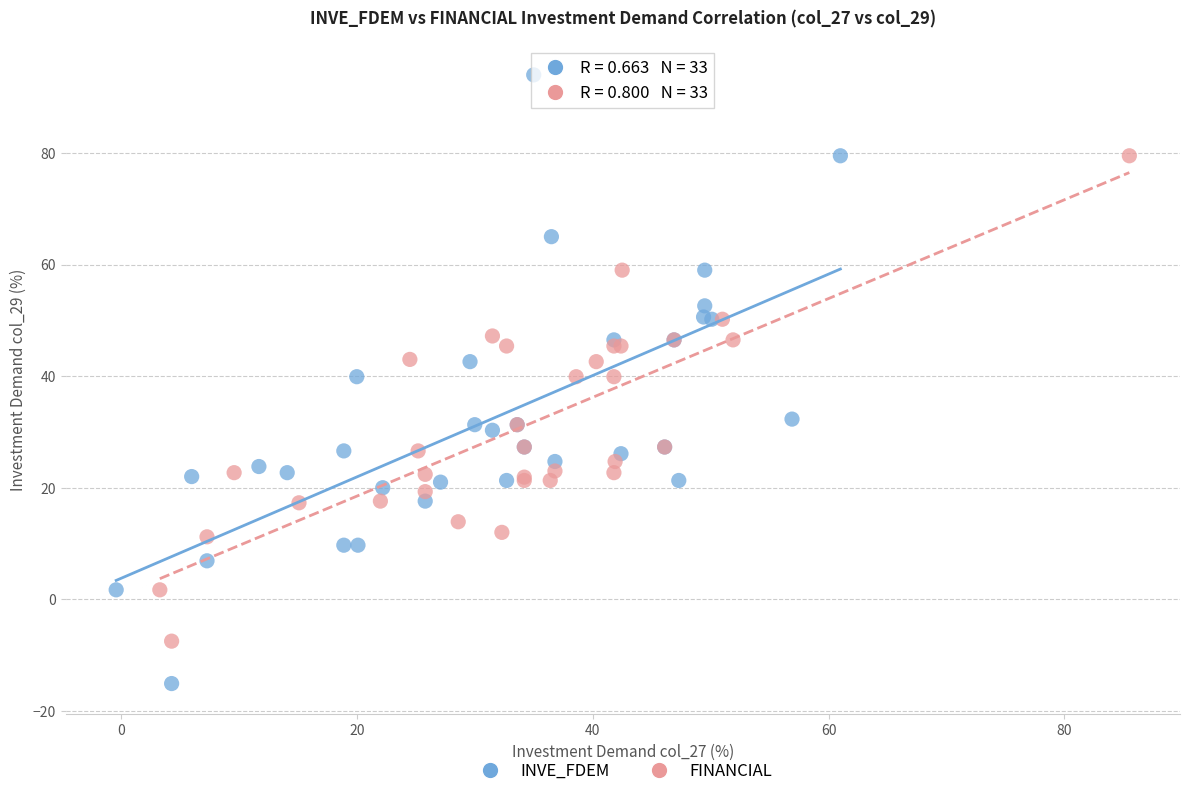

Which series reaches the maximum Y coordinate?

INVE_FDEM